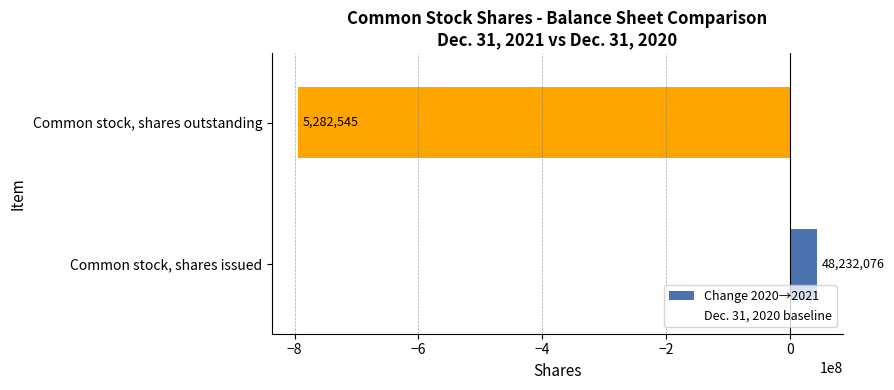

Are the bars horizontal?

Yes